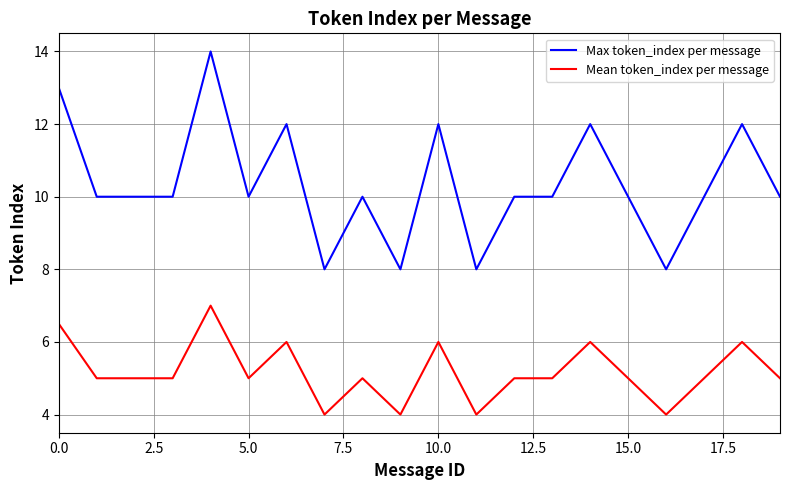

Which series has the largest total across all categories?

Max token_index per message